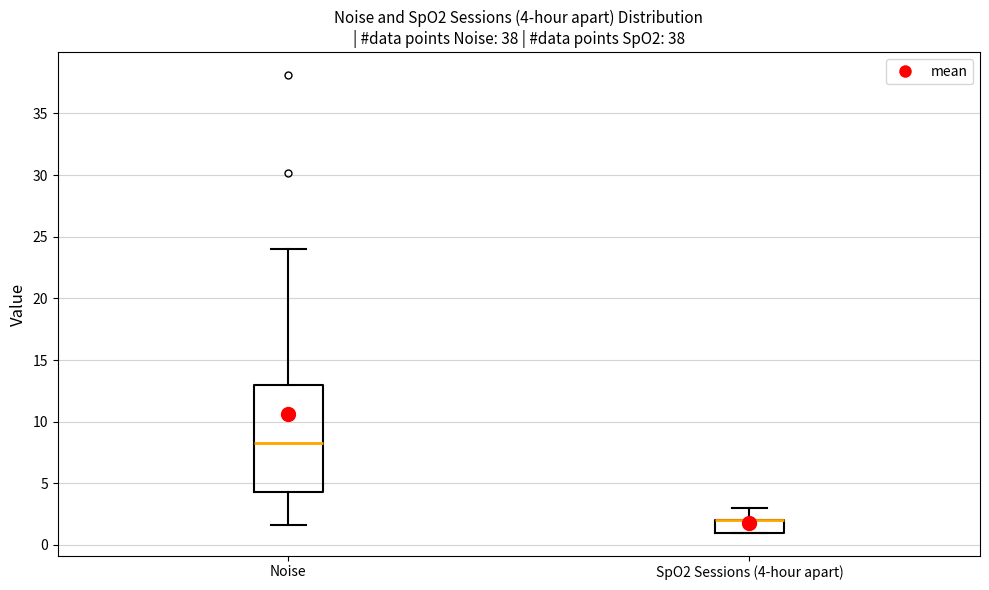

Comparing the boxes themselves (not the whiskers), which one is the tallest?

Noise